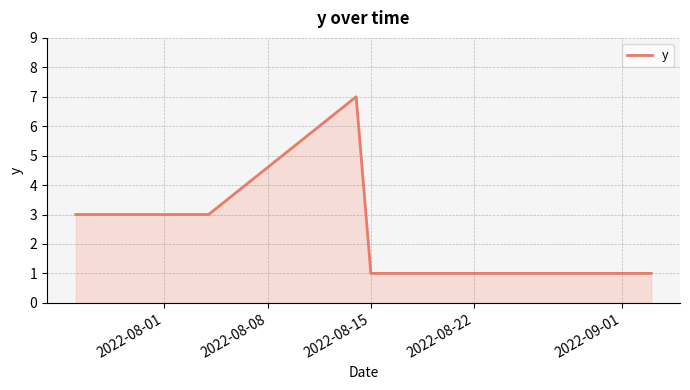

How many series are shown in this chart?

1